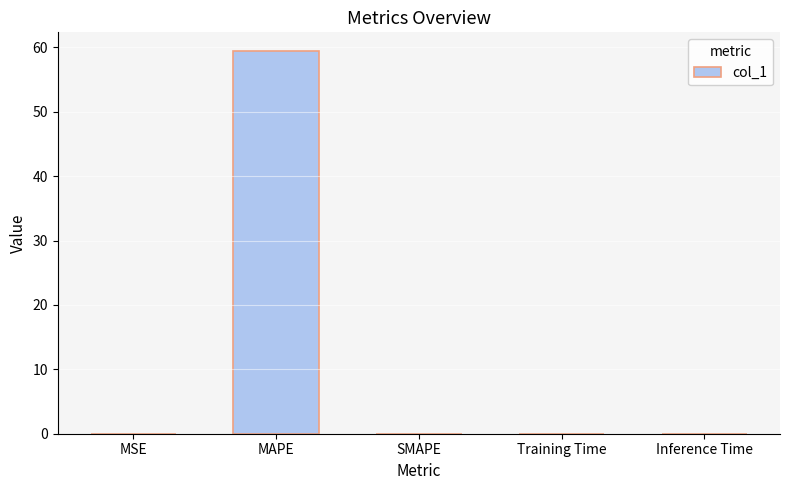

Which label corresponds to the largest value in the chart?

MAPE